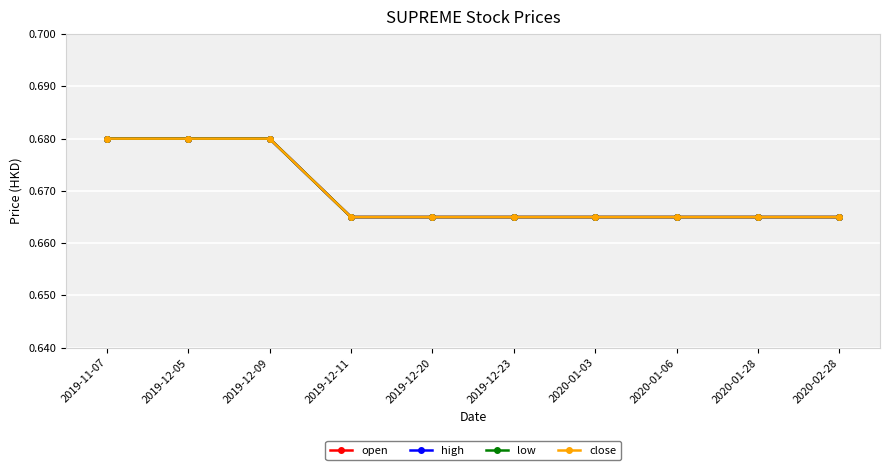

Does the chart have visible grid lines?

Yes